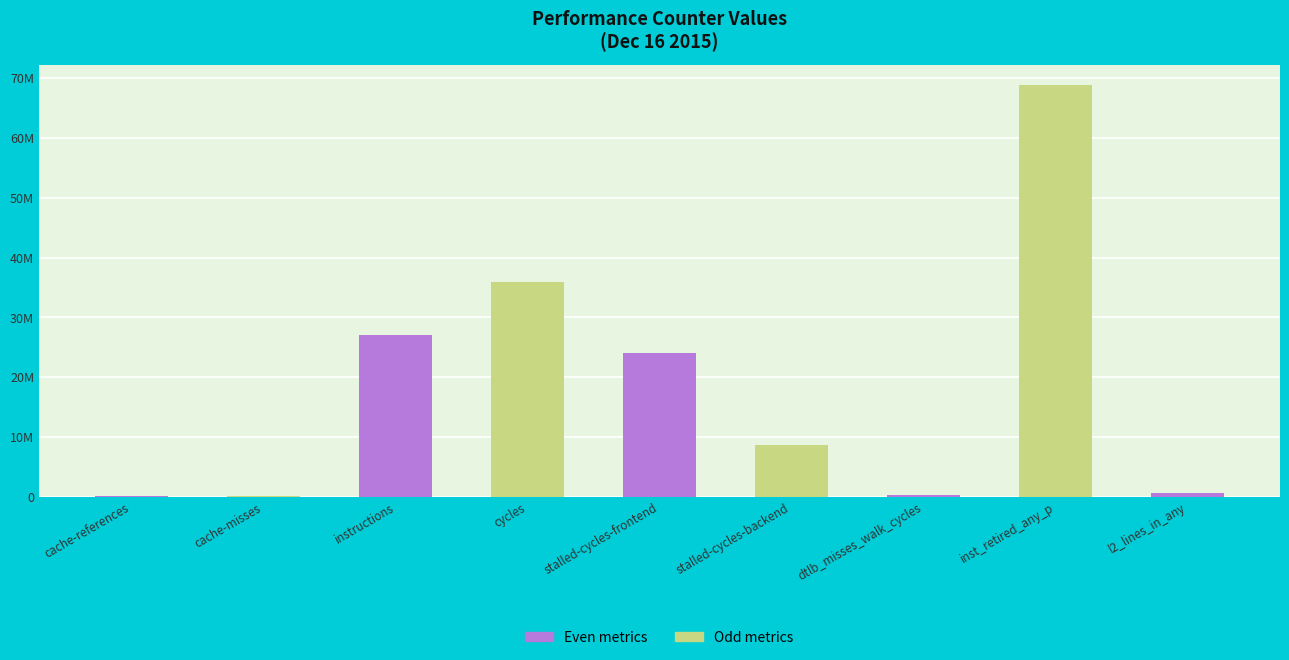

What is the ratio of the value at cycles to the value at cache-misses?

453.3